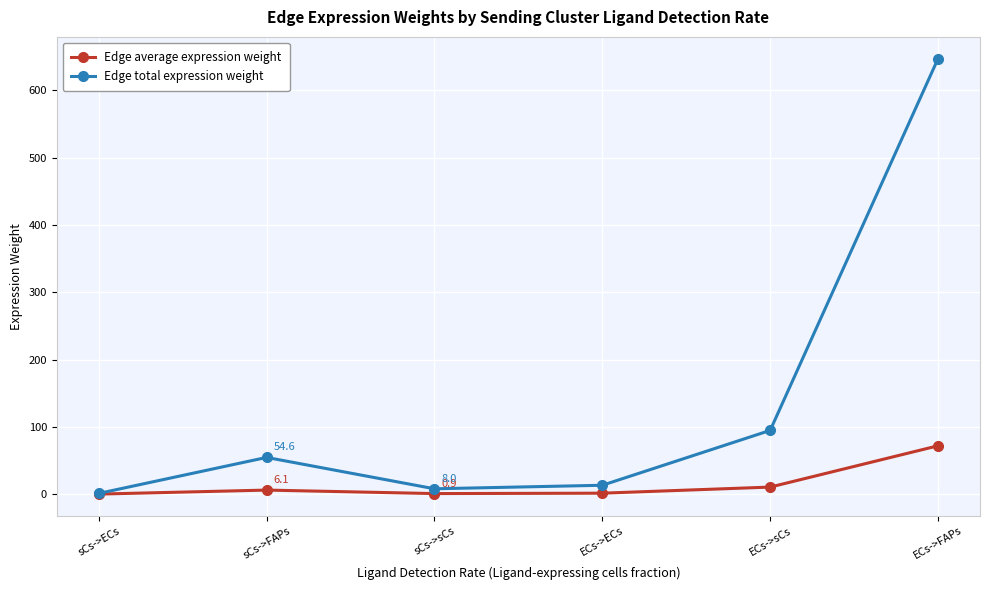

What is the greatest value displayed?

647.3